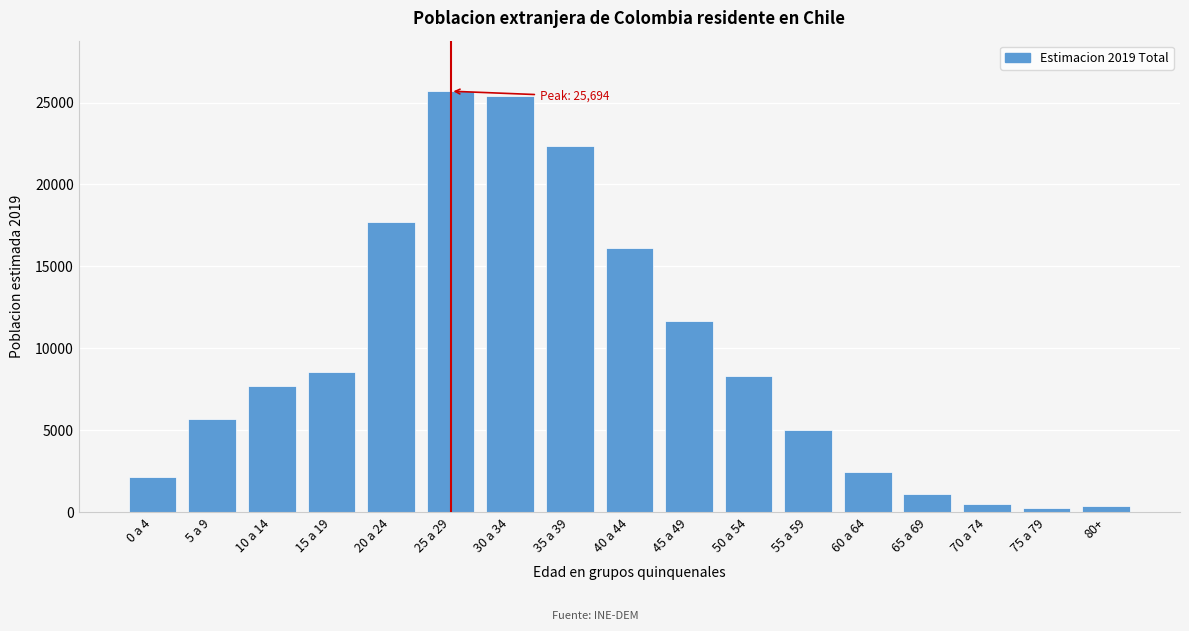

Where is the data nearest to the value 12987?

45 a 49